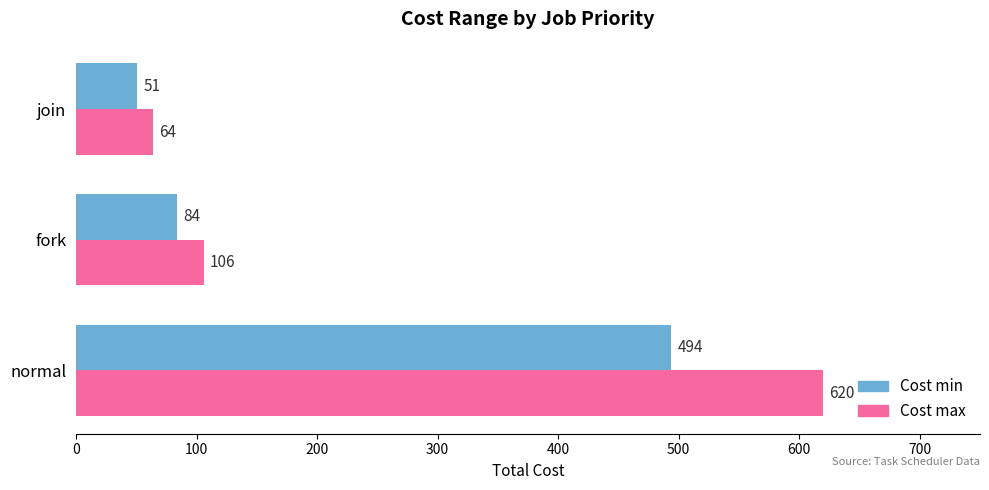

What is the difference between the maximum and second lowest values in the Cost max series?

514